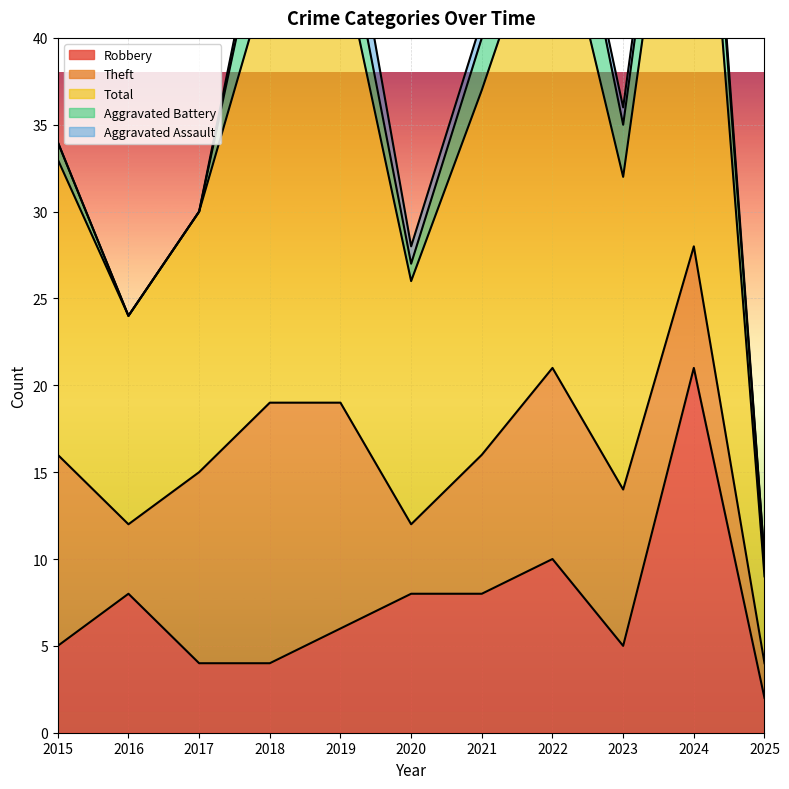

Reading left to right, transcribe all the data shown in this chart.

Robbery: 5	8	4	4	6	8	8	10	5	21	2
Theft: 11	4	11	15	13	4	8	11	9	7	2
Total: 17	12	15	25	26	14	21	28	18	33	5
Aggravated Battery: 1	0	0	5	3	1	3	6	3	4	1
Aggravated Assault: 0	0	0	1	3	1	1	0	1	1	0